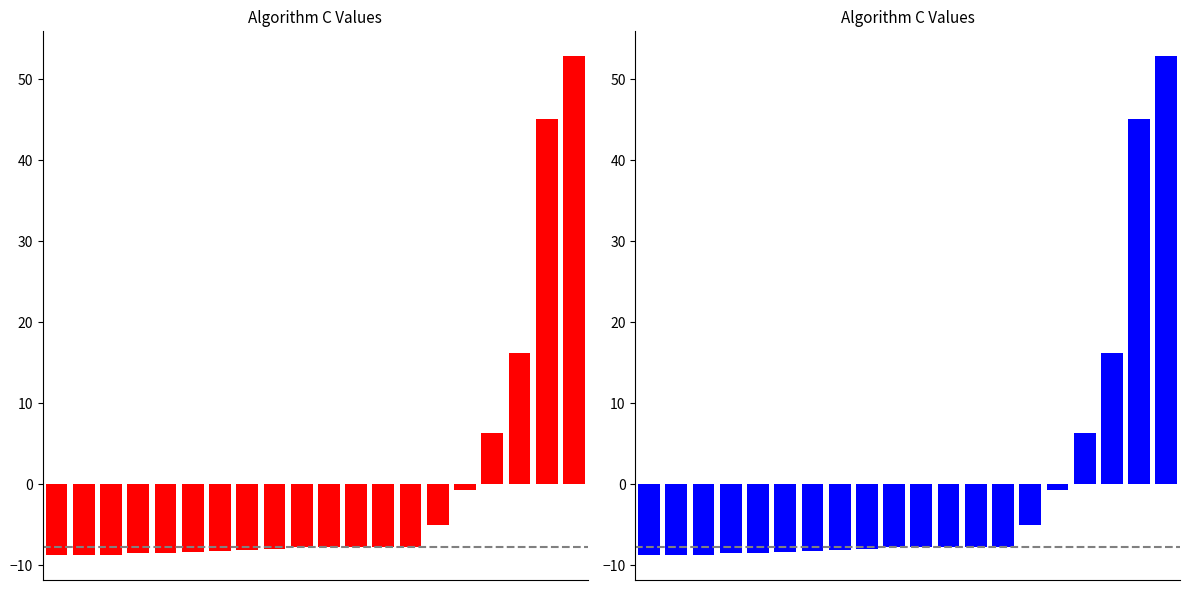

List the labels in order of value, largest first.

19, 18, 17, 16, 15, 14, 9, 10, 11, 12, 13, 8, 7, 6, 5, 4, 3, 2, 1, 0